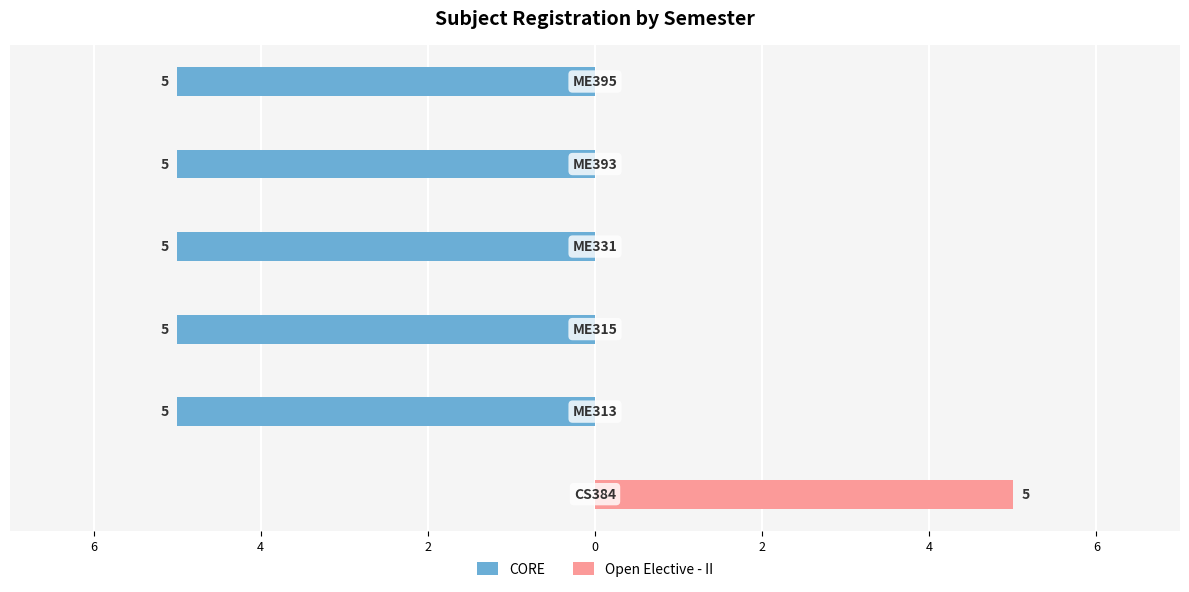

What is the difference between the highest and lowest values at 2?

5